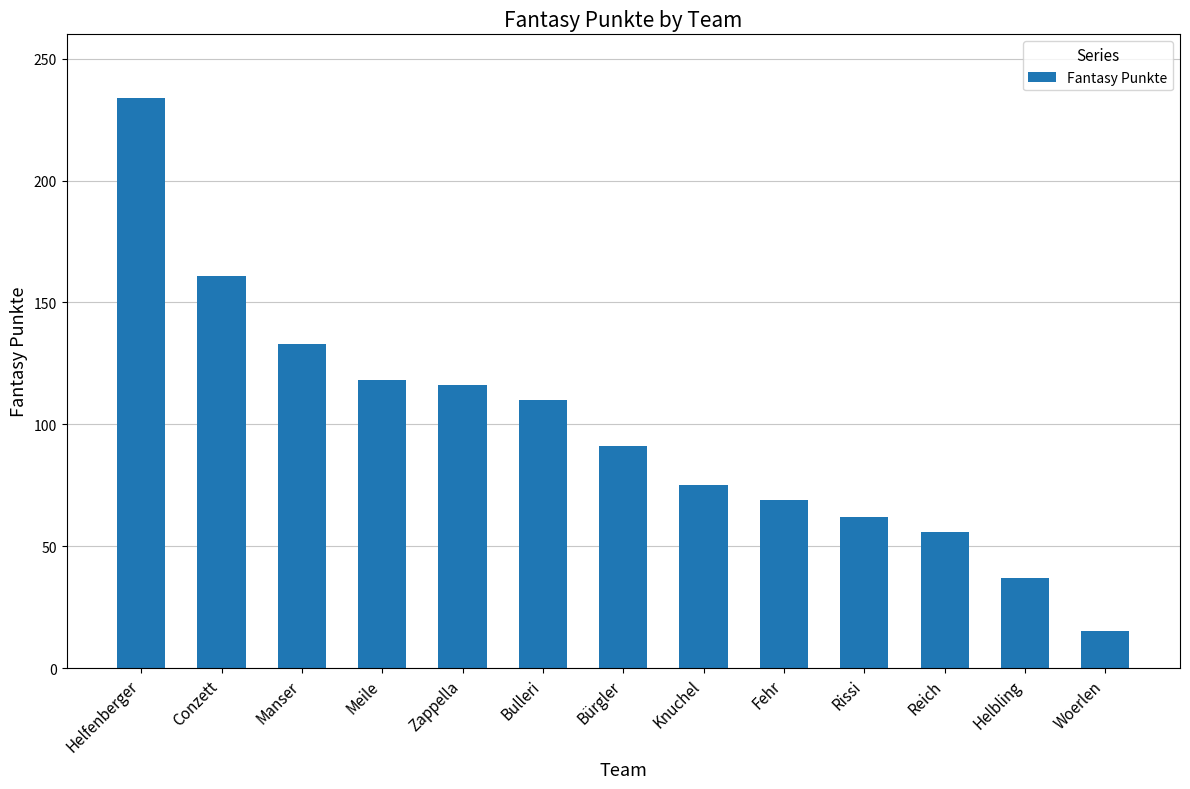

Reading right to left, what are all the values shown in this chart?

Woerlen=15	Helbling=37	Reich=56	Rissi=62	Fehr=69	Knuchel=75	Bürgler=91	Bulleri=110	Zappella=116	Meile=118	Manser=133	Conzett=161	Helfenberger=234